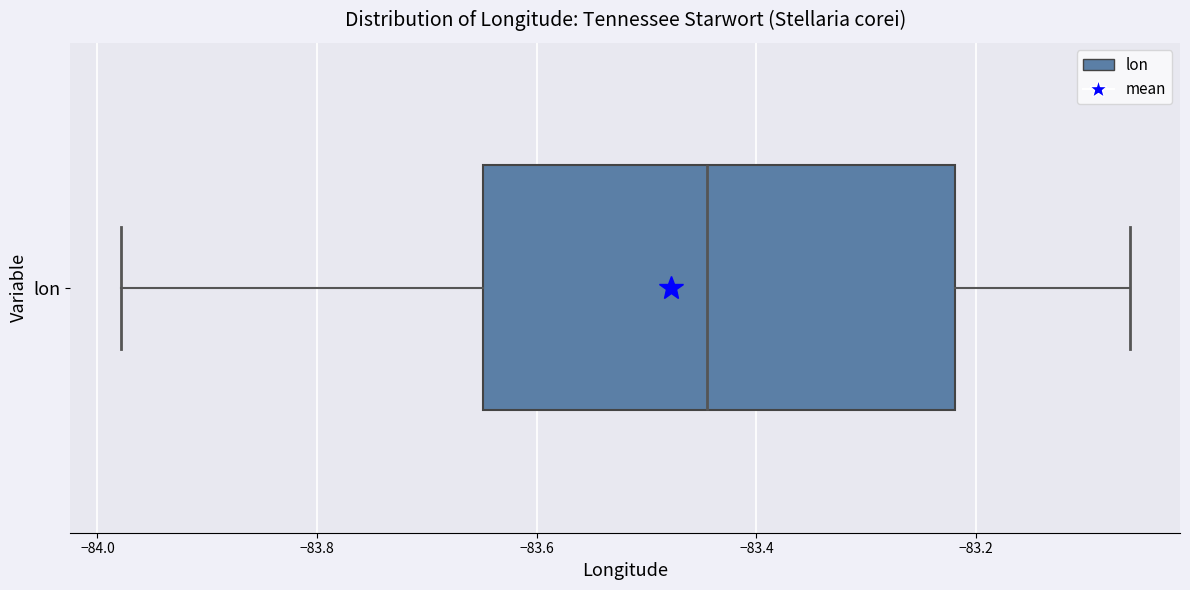

Transcribe this box plot: give where the median line is, the range the box spans, and where the two whiskers end, as read against the x-axis. The values are not printed on the chart, so give them approximately, as read against the axis.

median -83.44, box -83.64 to -83.22, whiskers -83.98 to -83.06